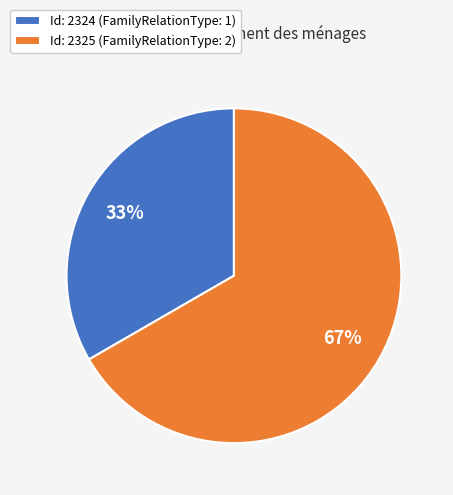

To the nearest percent, what is the average slice percentage?

50%